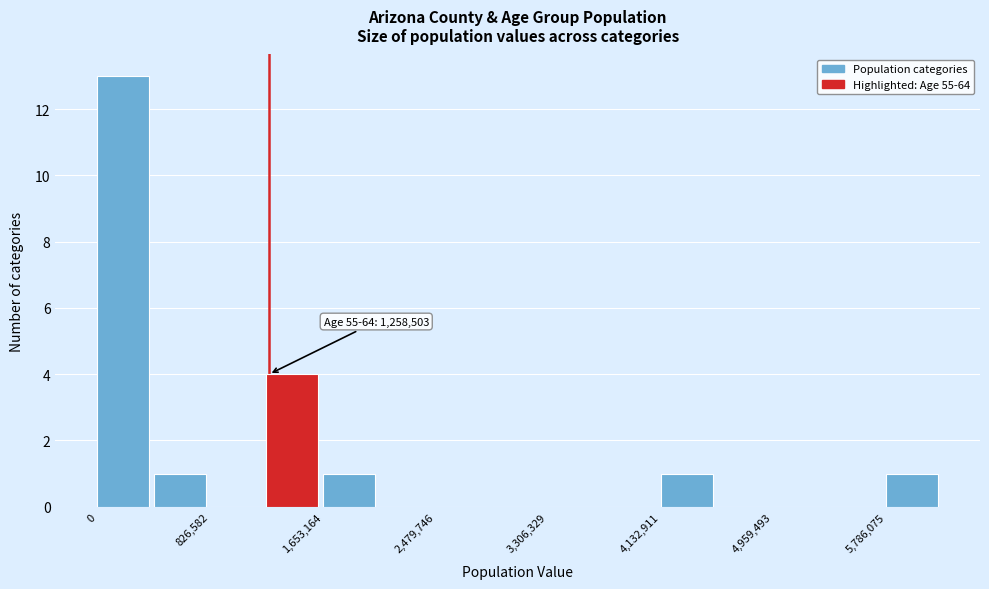

Over which range of the x-axis is the bar tallest?

0 to 400000